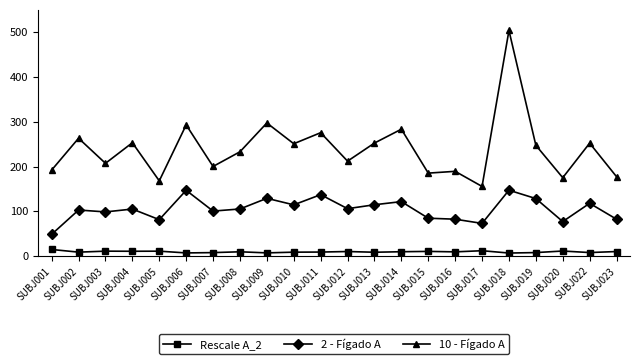

At which label does 2 - Fígado A first exceed 105?

SUBJ004